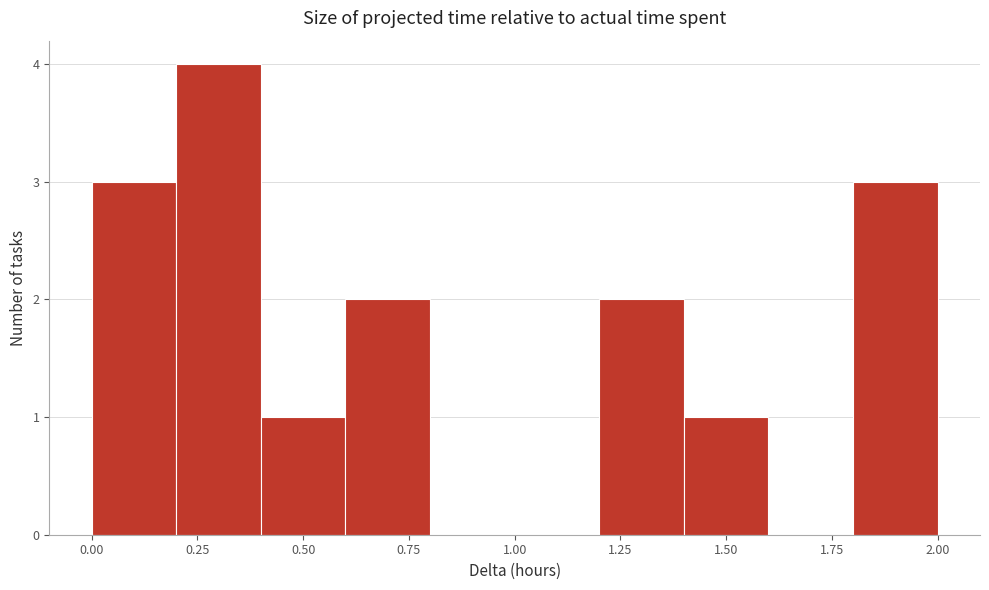

Reading left to right, list every bar in this chart as the range it spans on the x-axis followed by its height. The values are not printed on the chart, so give them approximately, as read against the axis.

0.0 to 0.2: 3
0.2 to 0.4: 4
0.4 to 0.6: 1
0.6 to 0.8: 2
0.8 to 1.0: 0
1.0 to 1.2: 0
1.2 to 1.4: 2
1.4 to 1.6: 1
1.6 to 1.8: 0
1.8 to 2.0: 3